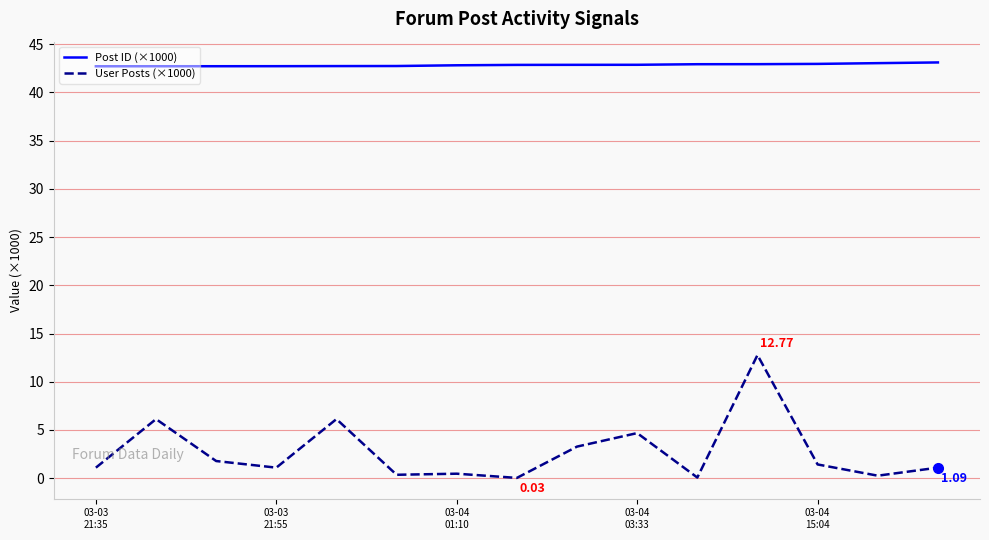

What are all the series names shown in the legend?

Post ID (×1000), User Posts (×1000)